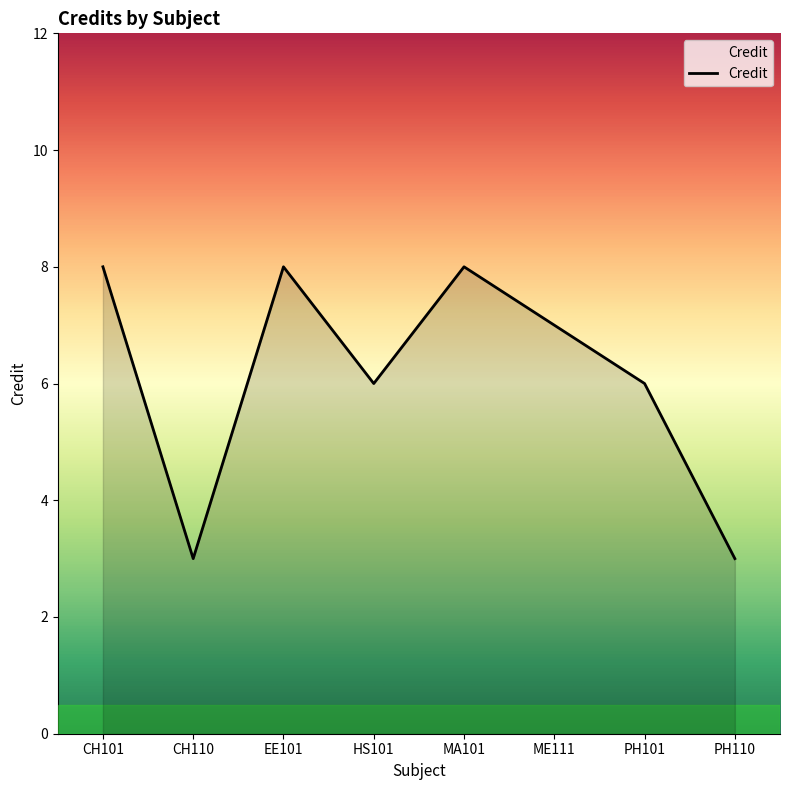

Reading left to right, extract all data points from this chart.

CH101=8	CH110=3	EE101=8	HS101=6	MA101=8	ME111=7	PH101=6	PH110=3